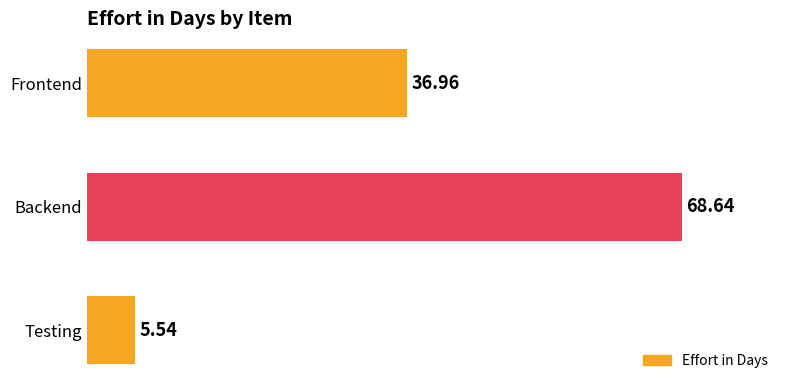

What is the ratio of the value at Frontend to the value at Testing?

6.7